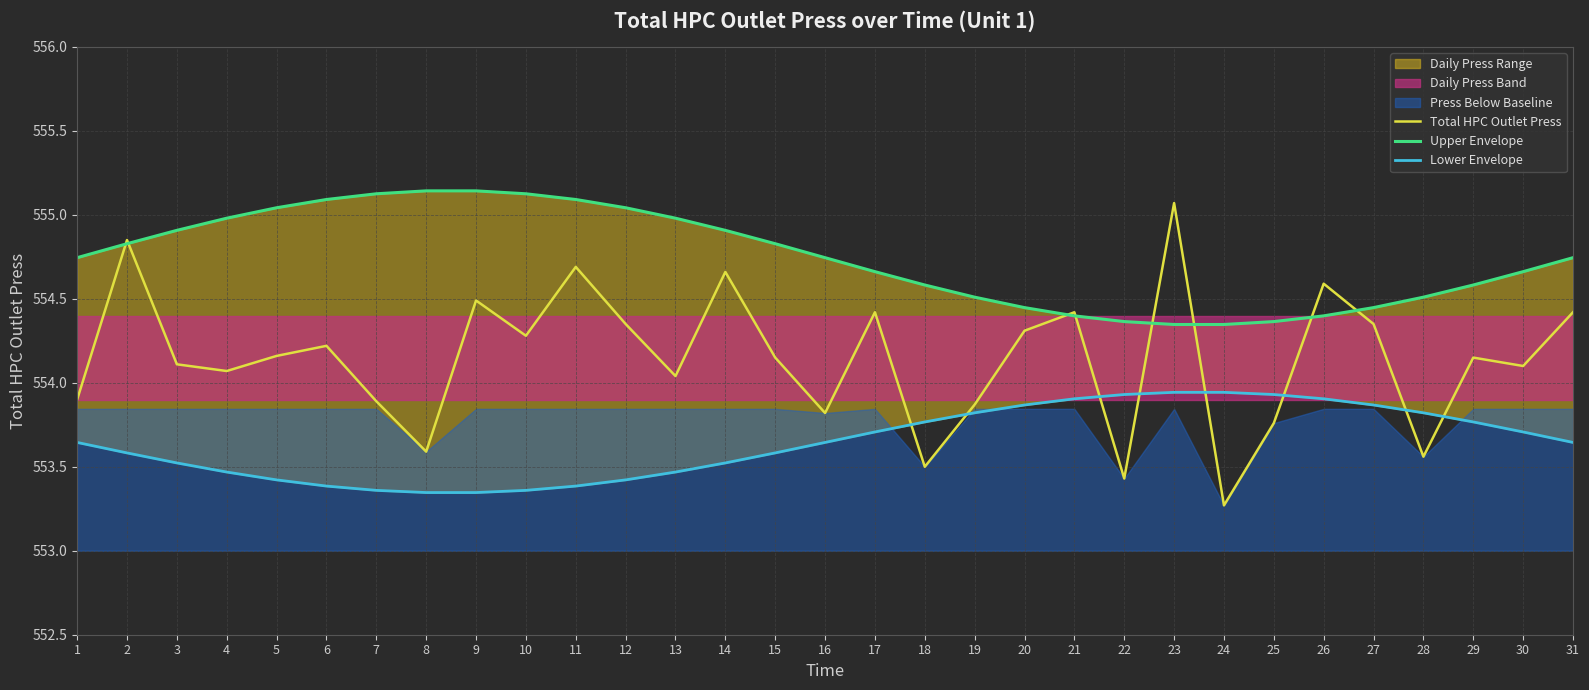

What is the difference between the maximum and minimum values in the Lower Envelope series?

0.6